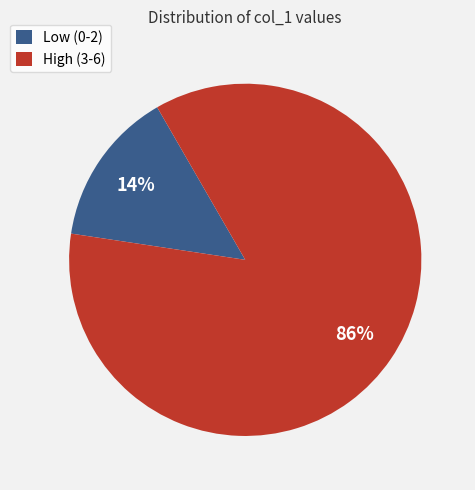

Between High (3-6) and Low (0-2), which is larger?

High (3-6)